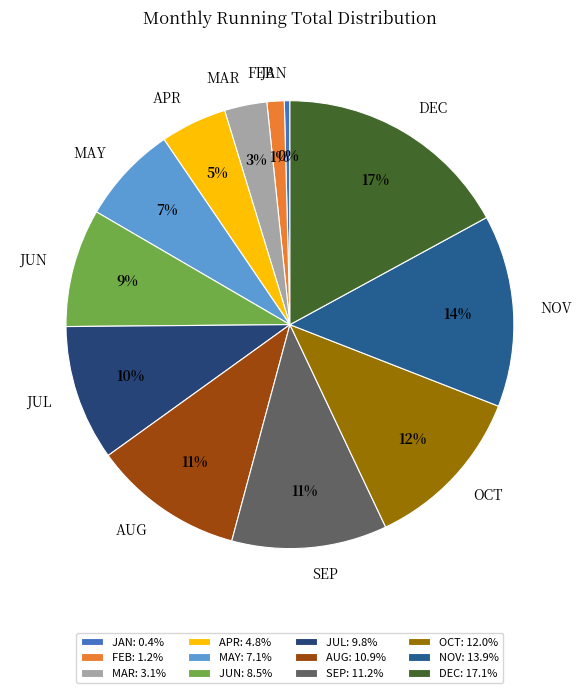

Which slice is the smallest?

JAN